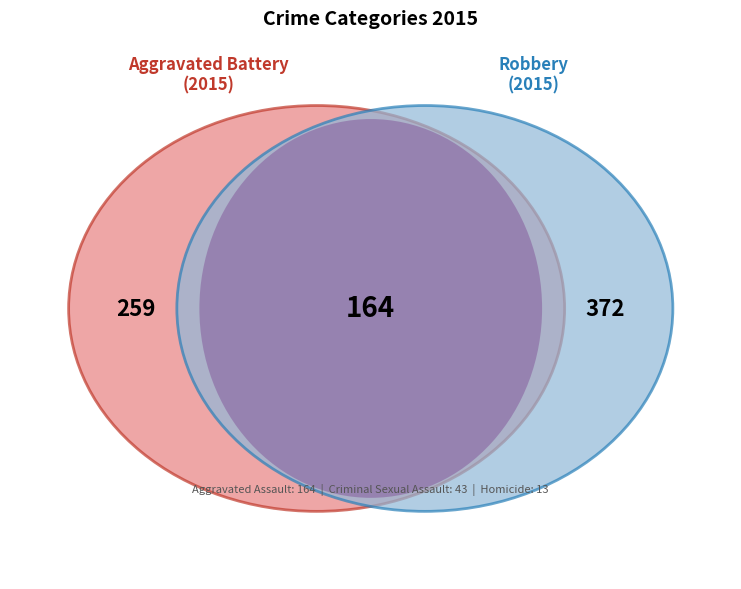

To the nearest percent, what is the difference between the Robbery and Criminal Sexual Assault slice percentages?

39%